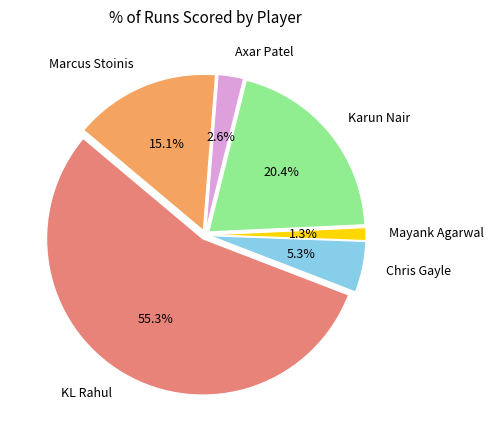

Between Karun Nair and Chris Gayle, which is larger?

Karun Nair